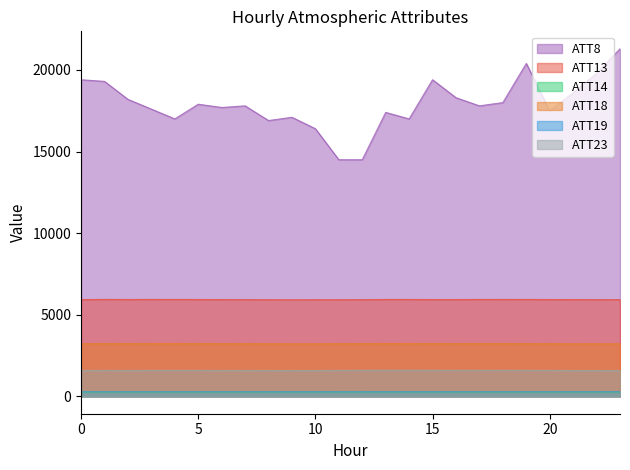

At which label is ATT19 closest to 281?

14